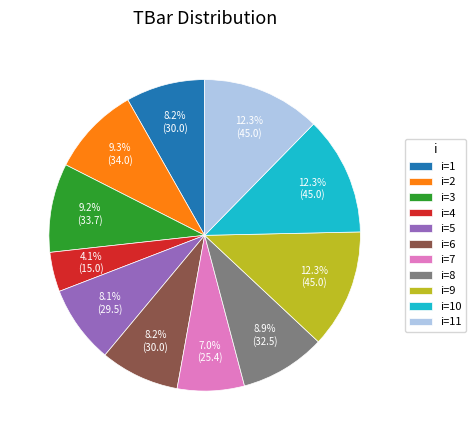

Is there any slice that represents more than half of the pie?

No